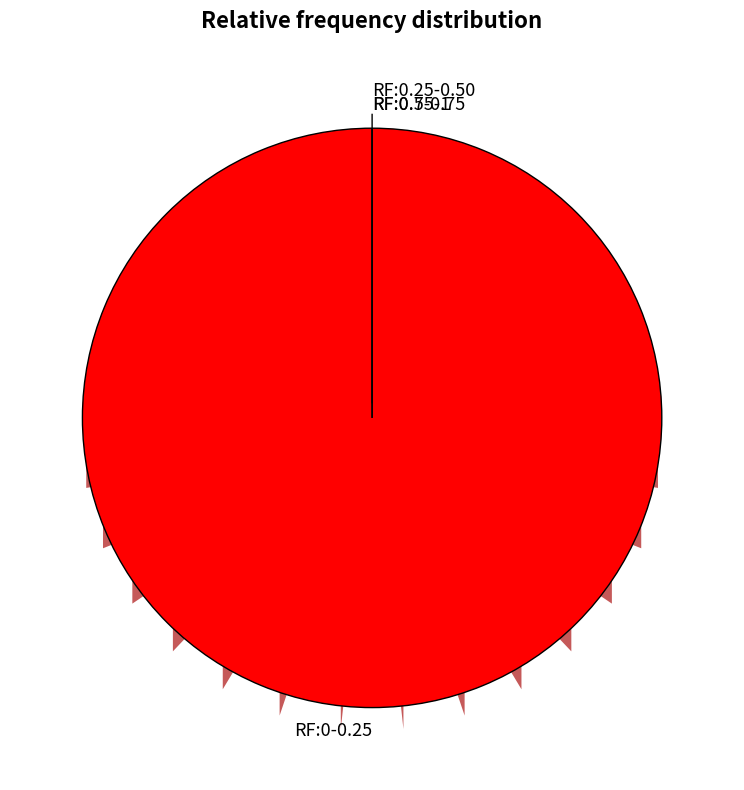

What portion of the pie excludes signal segment 1?

90.4%